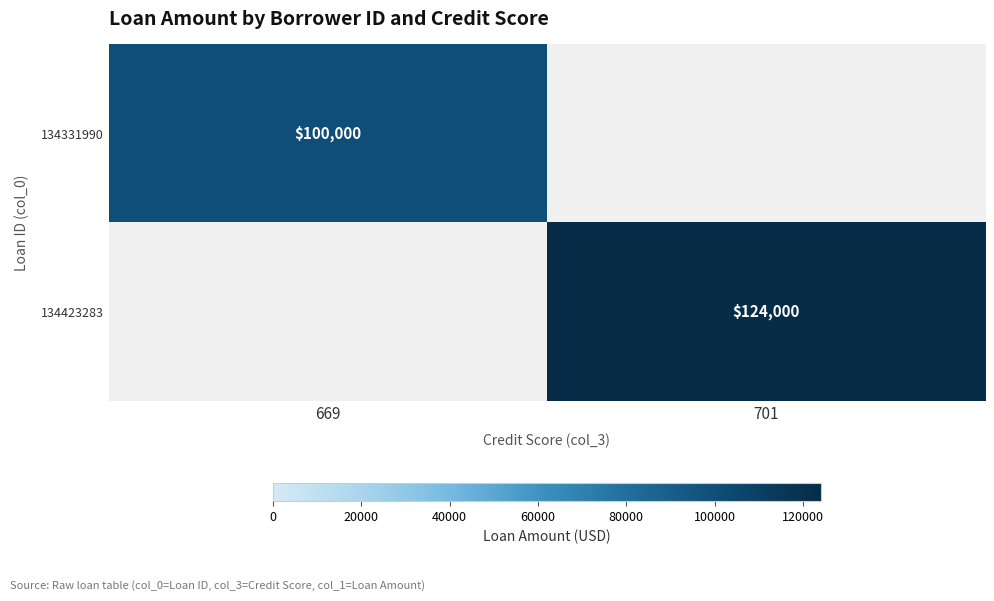

The 134423283 series shows 124000 at 701. True or false?

True